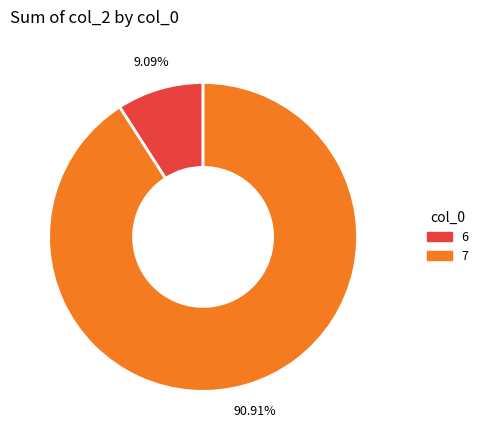

To the nearest percent, what is the average slice percentage?

50%